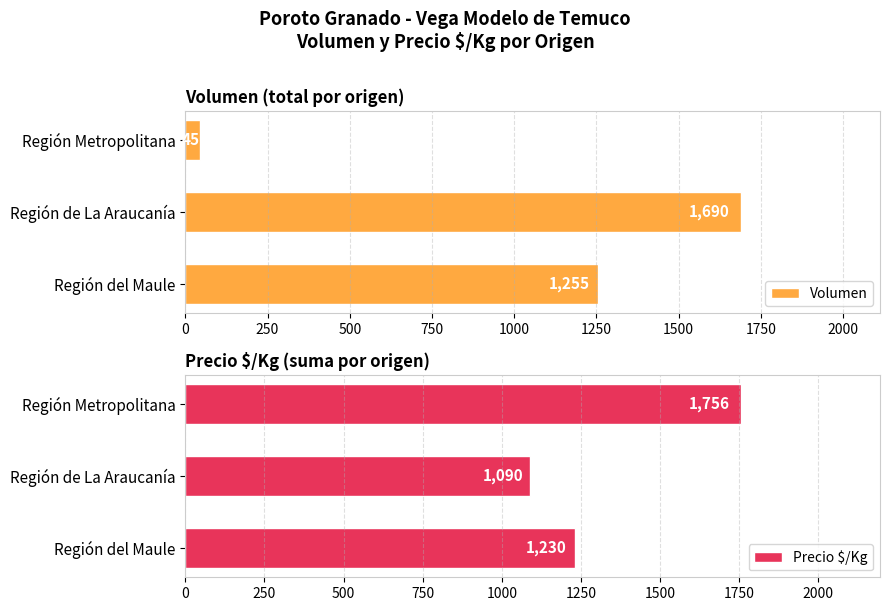

Rank the categories by Volumen value from lowest to highest.

Región Metropolitana, Región del Maule, Región de La Araucanía